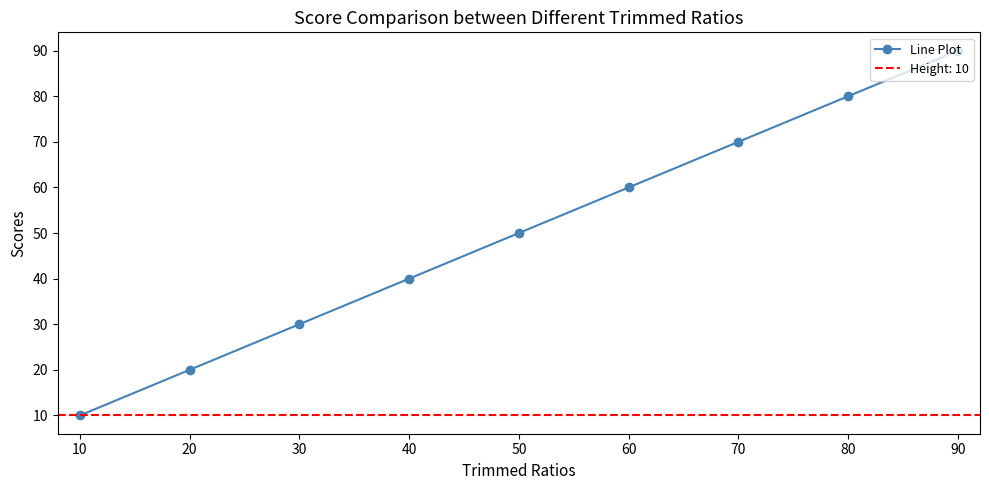

True or false: Line Plot has more than 2 points higher than both neighbors.

False